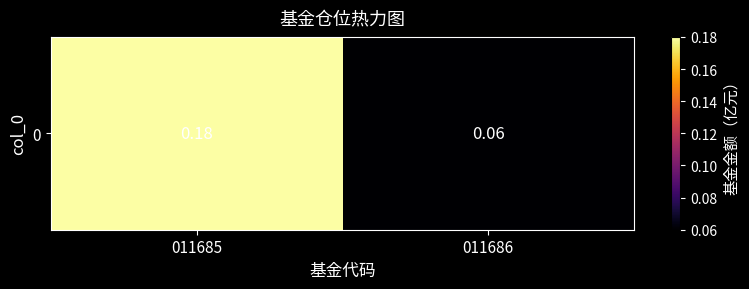

List the labels in order of value, smallest first.

011686, 011685